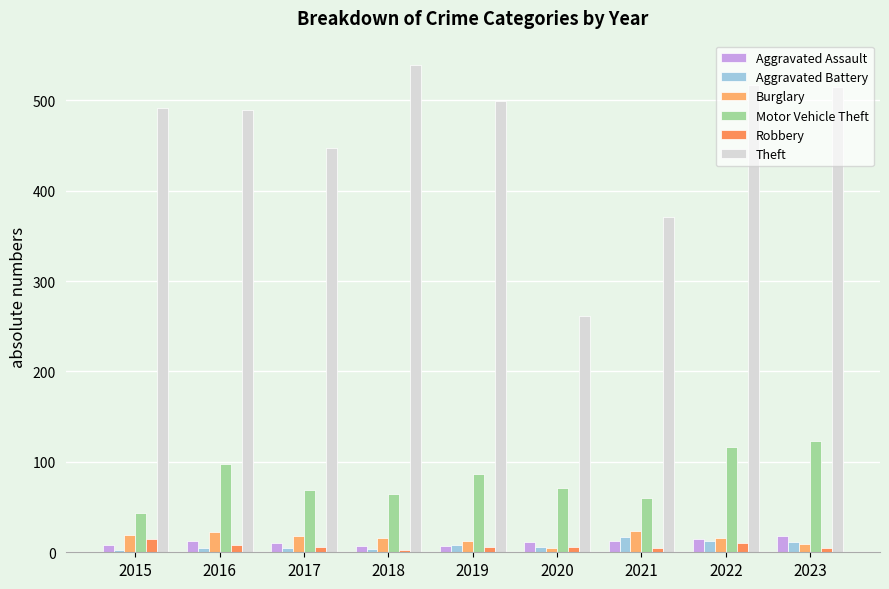

At how many categories does at least one series exceed 418?

7